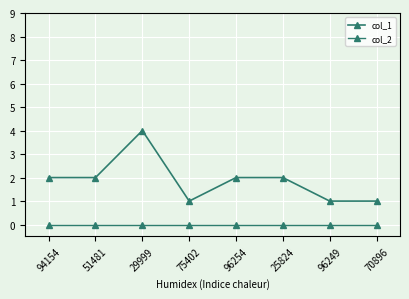

Count the number of data series in this chart.

2